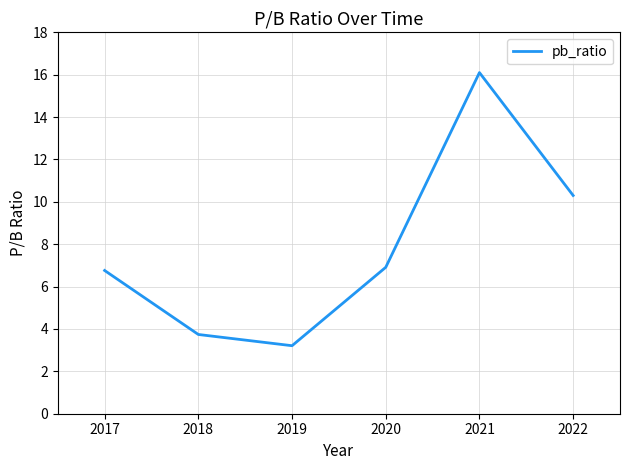

What is the ratio of the value at 2020 to the value at 2021?

0.4